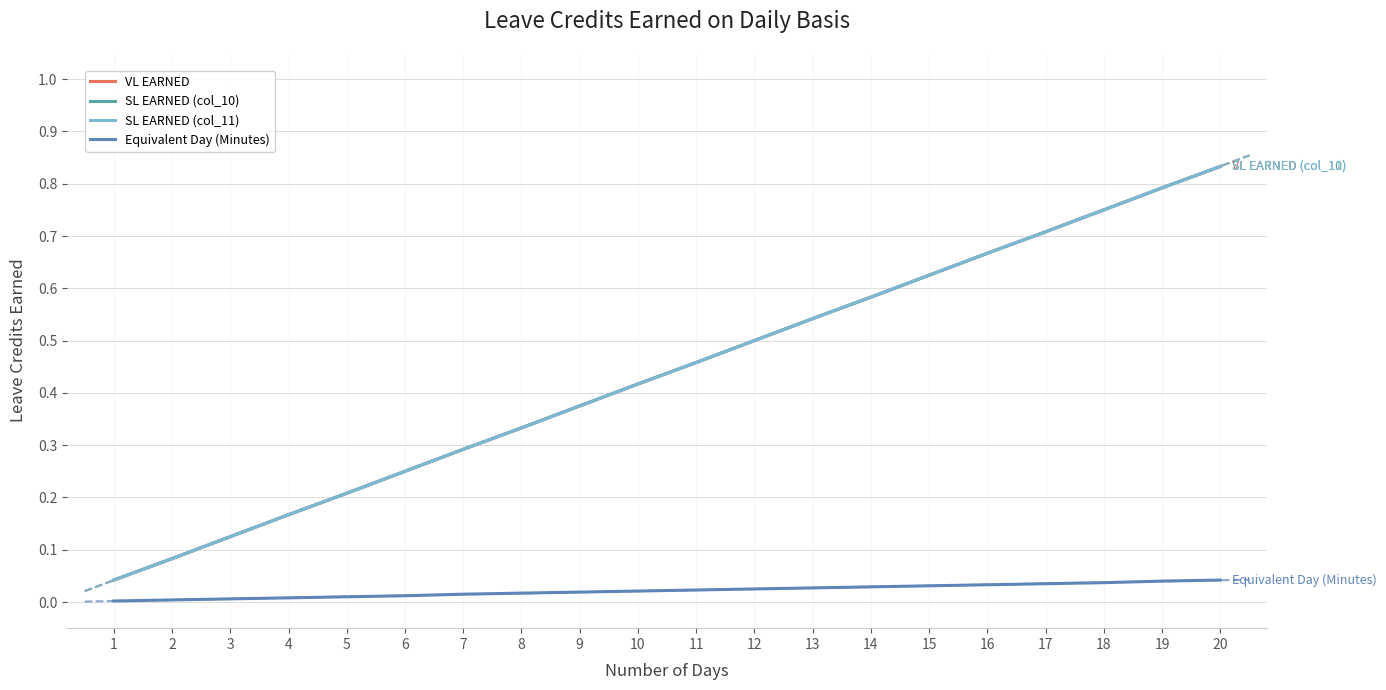

Which series has the largest total across all categories?

VL EARNED